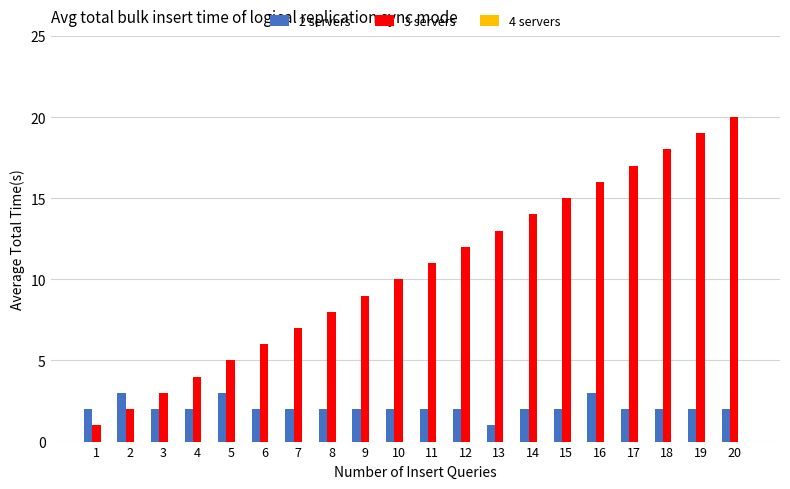

Between 3 and 6, which series saw the biggest shift?

3 servers